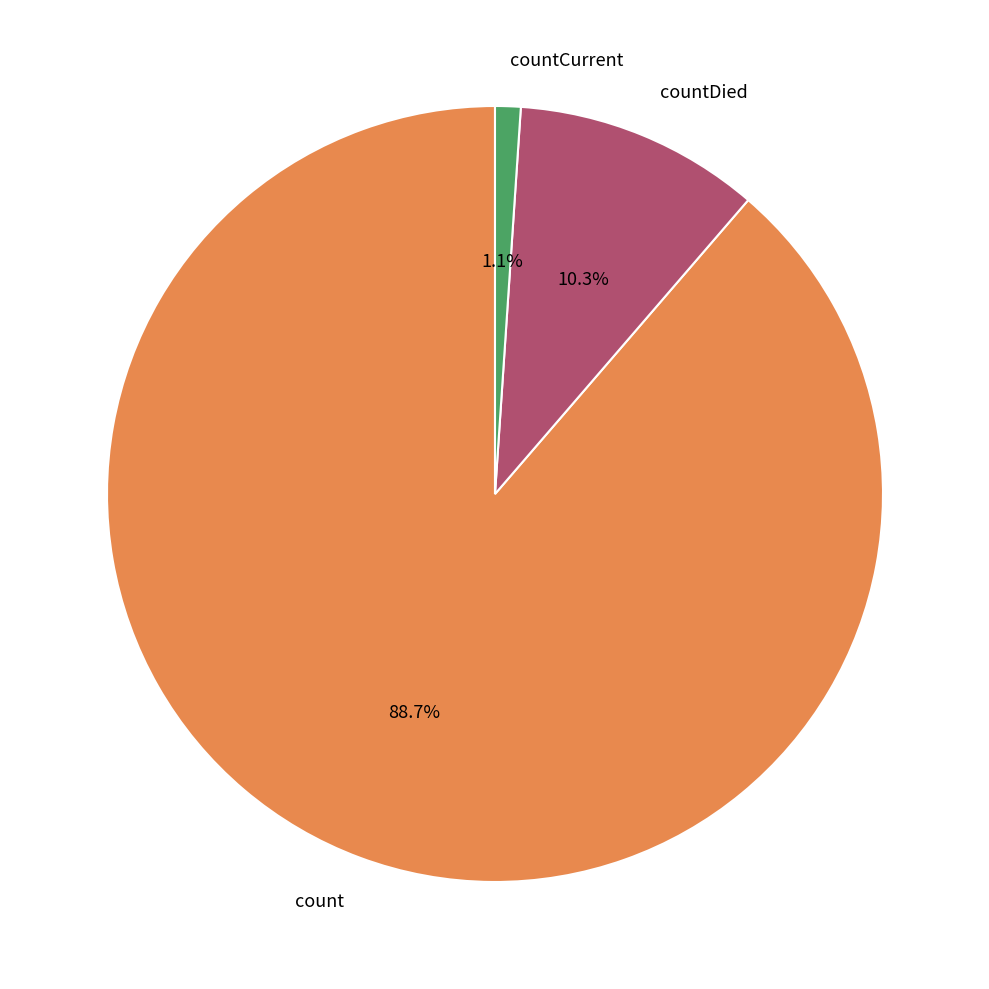

Between countCurrent and countDied, which is larger?

countDied